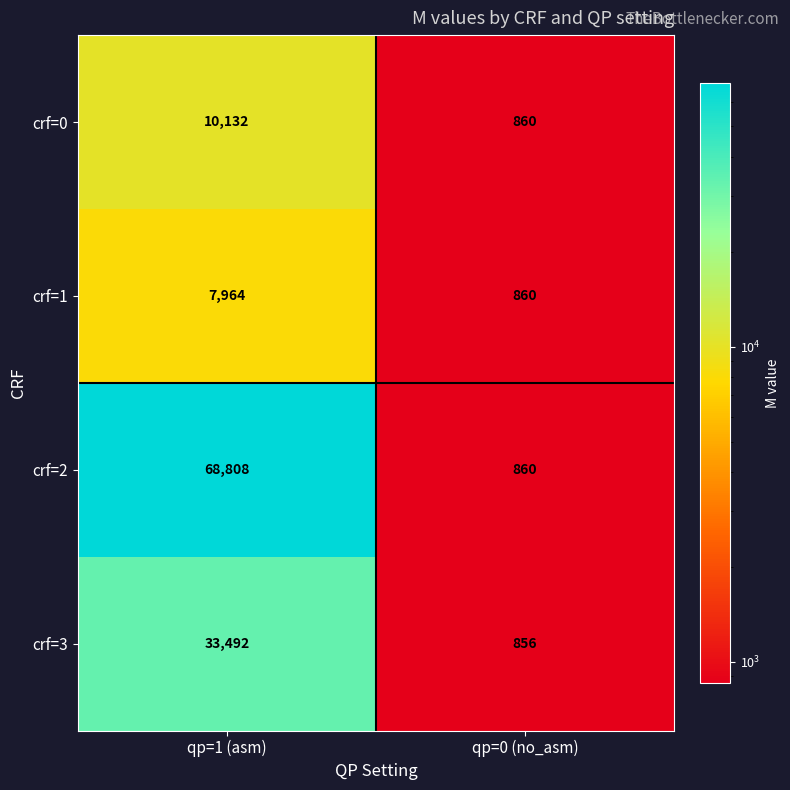

Read the crf=2 value at qp=0 (no_asm).

860